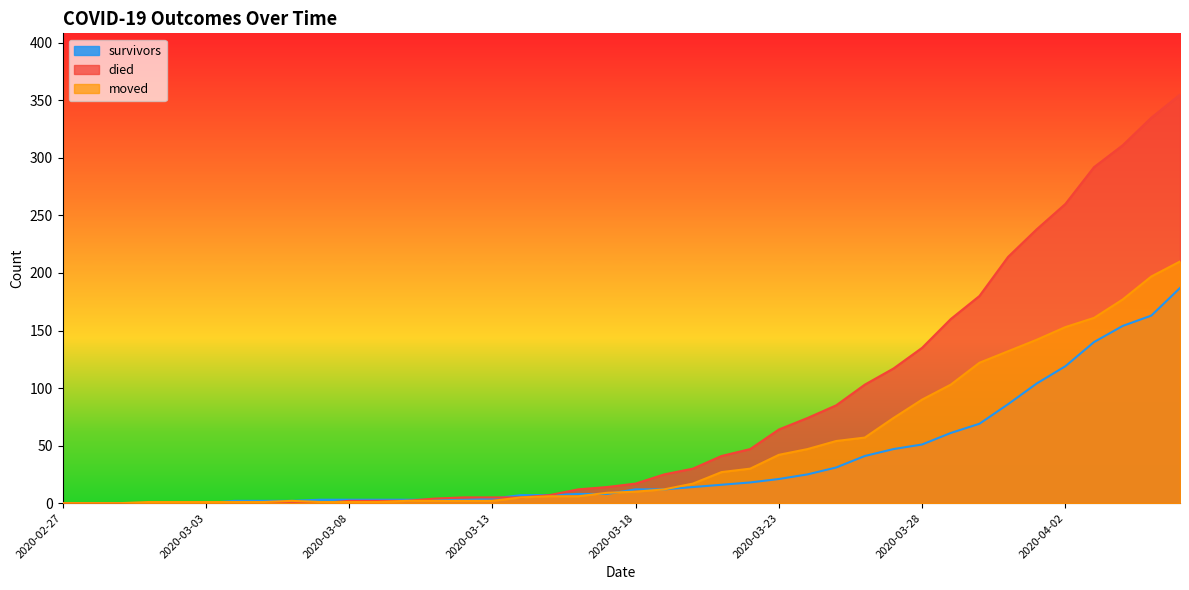

Which series has the largest total across all categories?

died